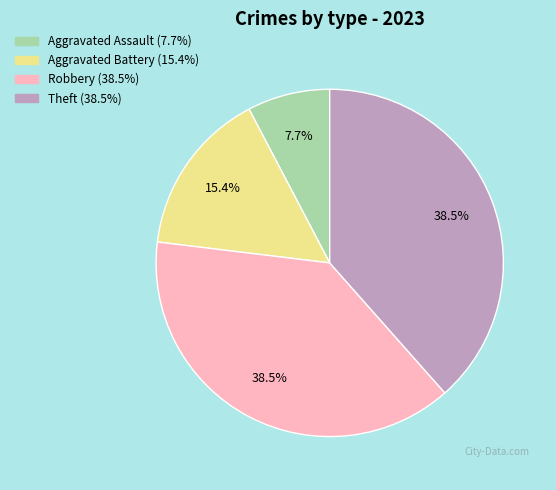

Is Aggravated Assault the majority of the pie?

No